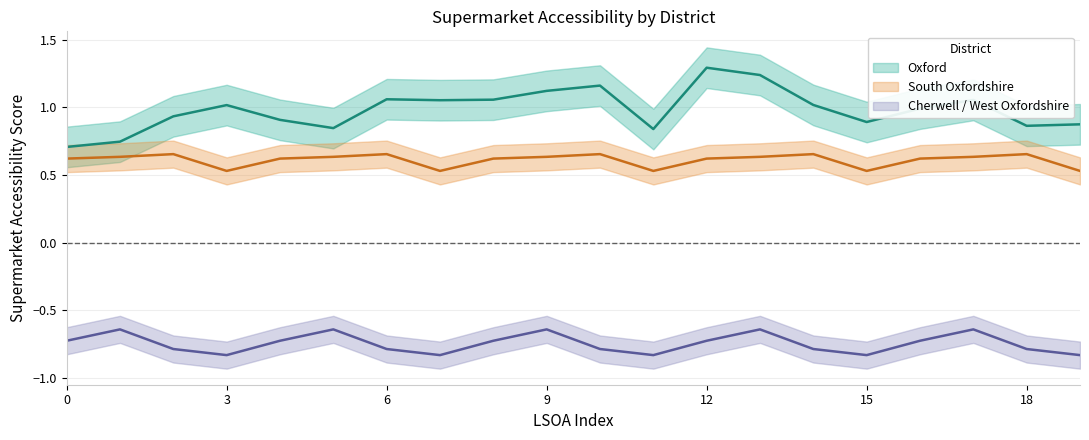

What is the average value of the Cherwell / West Oxfordshire series?

-0.7